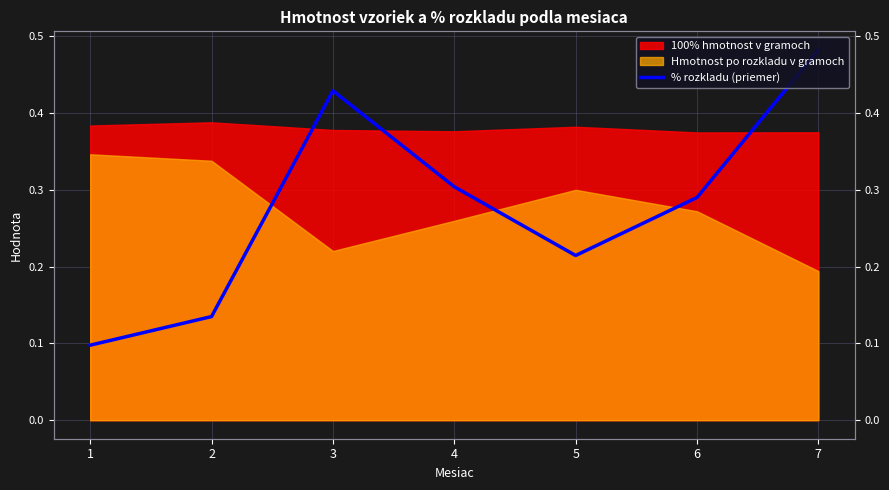

At which category does the data reach its first local peak?

3